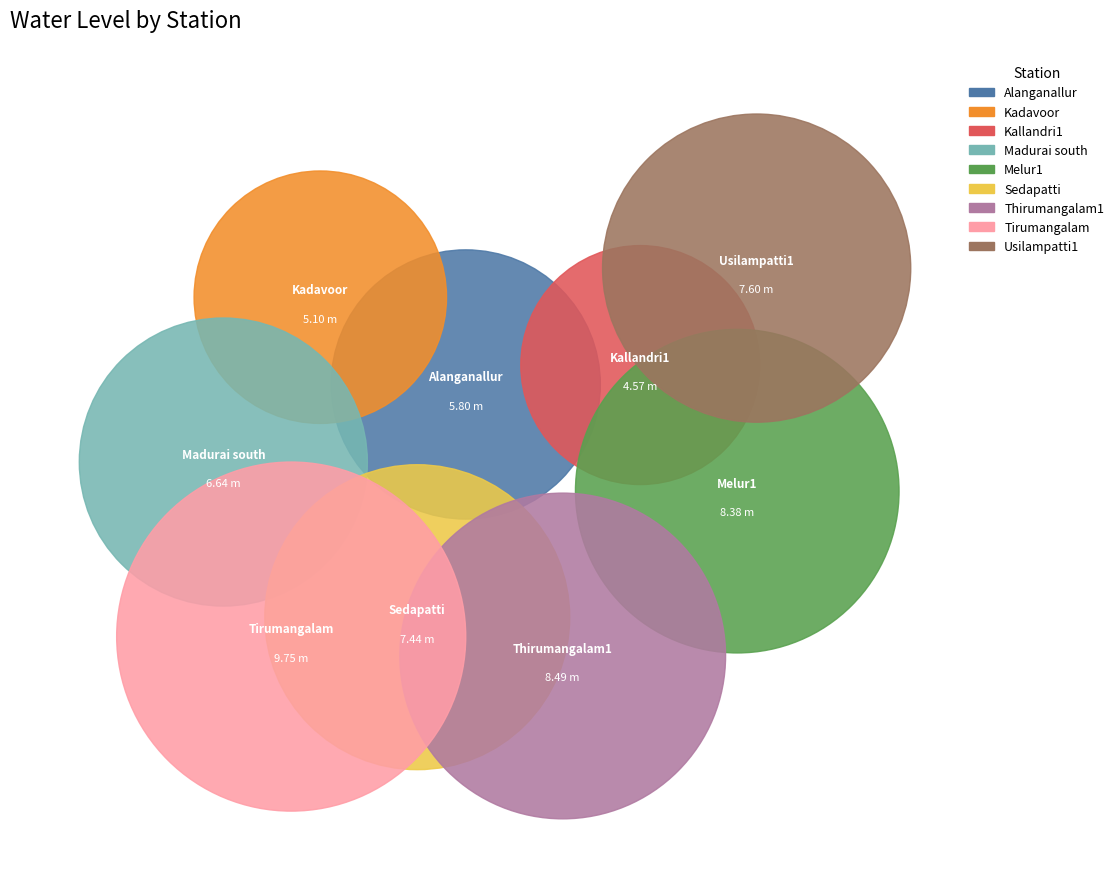

Rank the categories by value from highest to lowest.

Tirumangalam, Thirumangalam1, Melur1, Usilampatti1, Sedapatti, Madurai south, Alanganallur, Kadavoor, Kallandri1